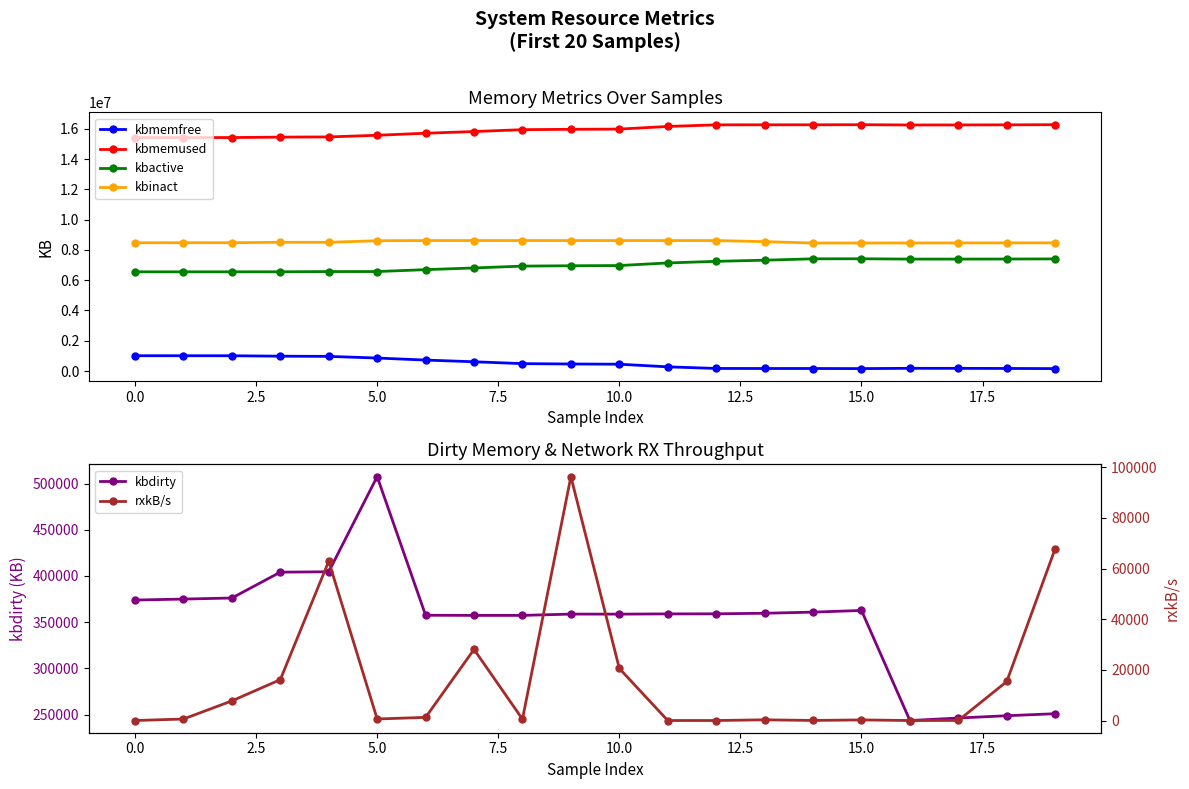

How many categories are shown in the chart?

20